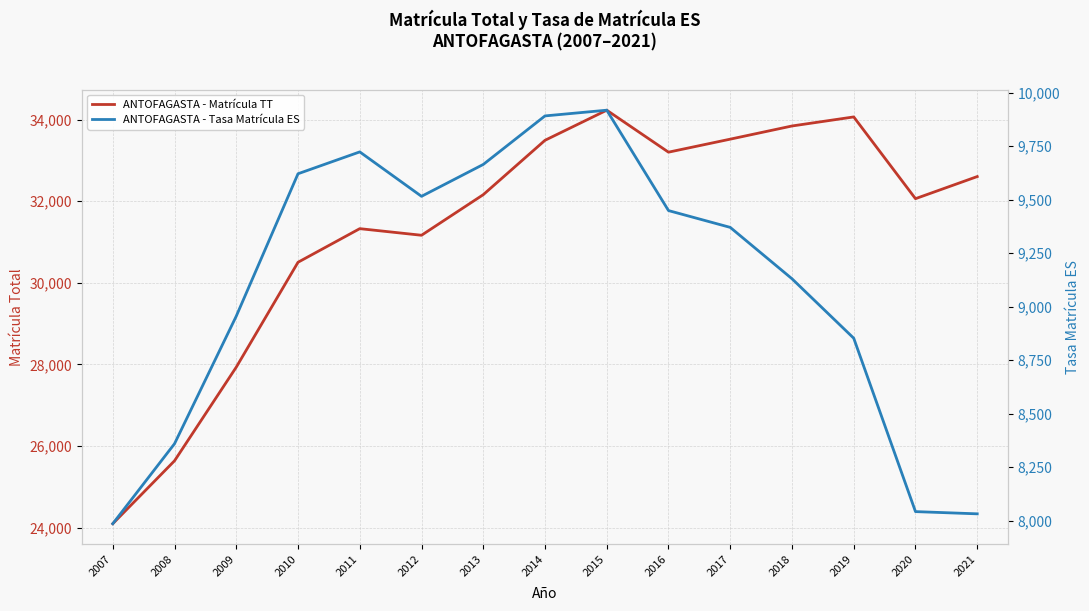

How many values in the ANTOFAGASTA - Tasa Matrícula ES series are below 9370?

7